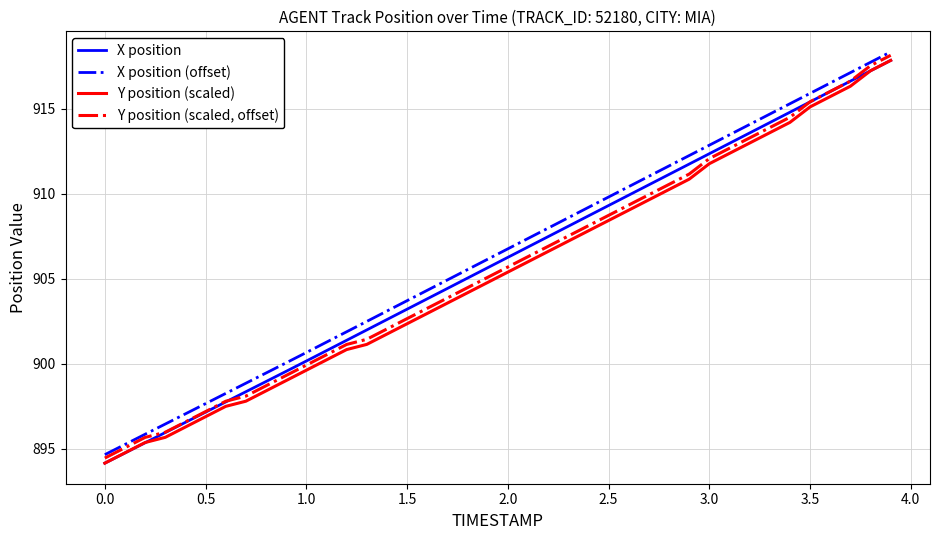

Rank the series by their average value, from highest to lowest.

X position (offset), X position, Y position (scaled, offset), Y position (scaled)